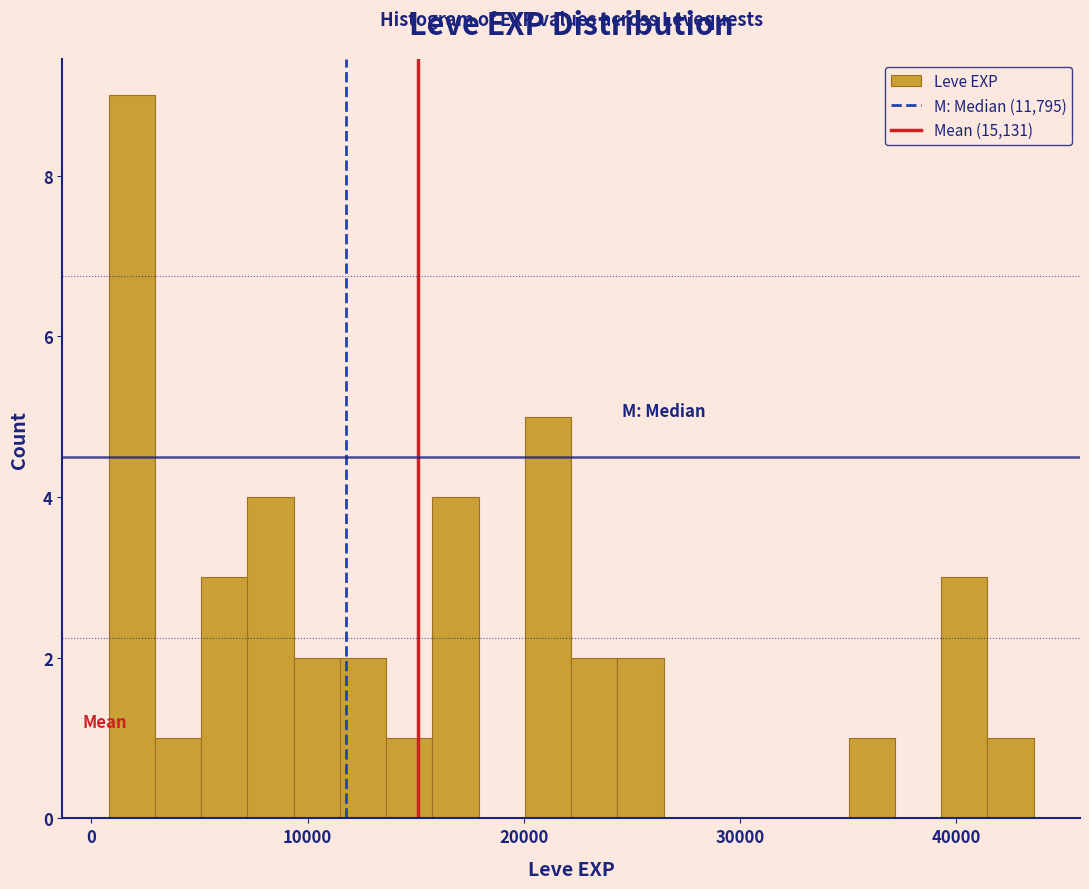

Around what value on the x-axis is the tallest bar? Give the approximate position of its centre, as read against the axis.

2000